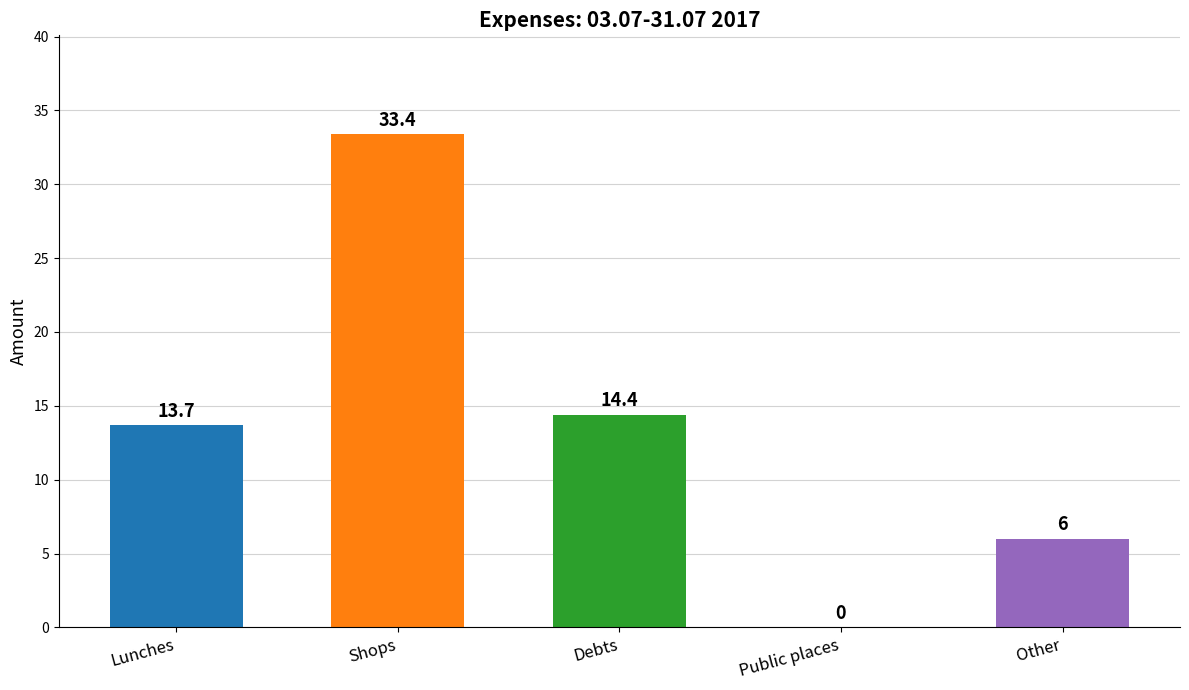

What is the sum of the values at Lunches and Other?

19.7